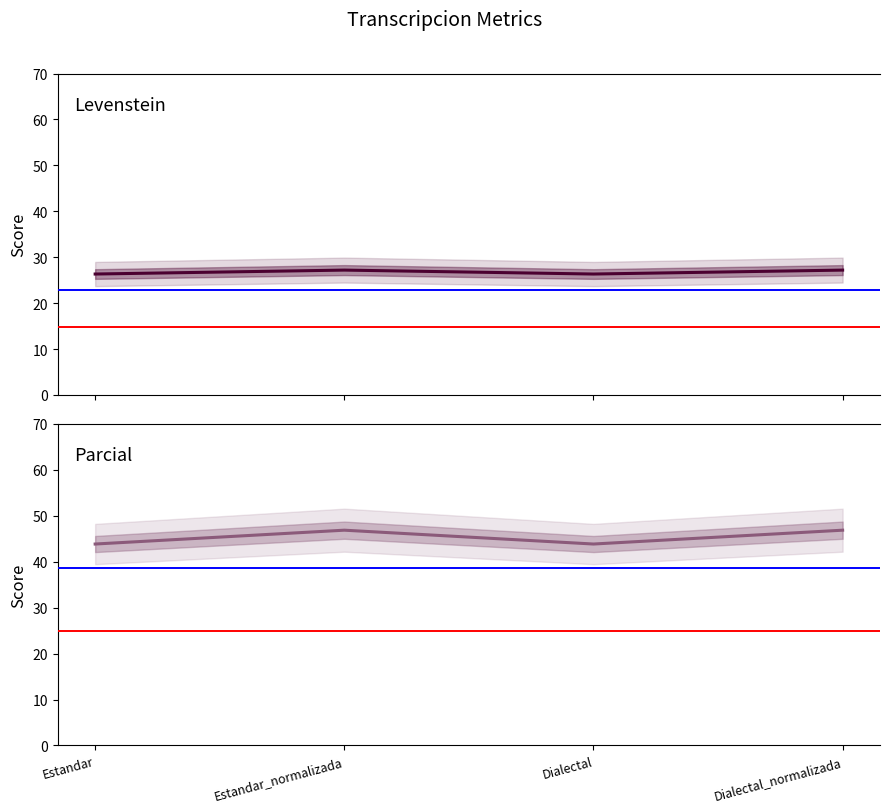

What is the greatest value displayed?

46.9